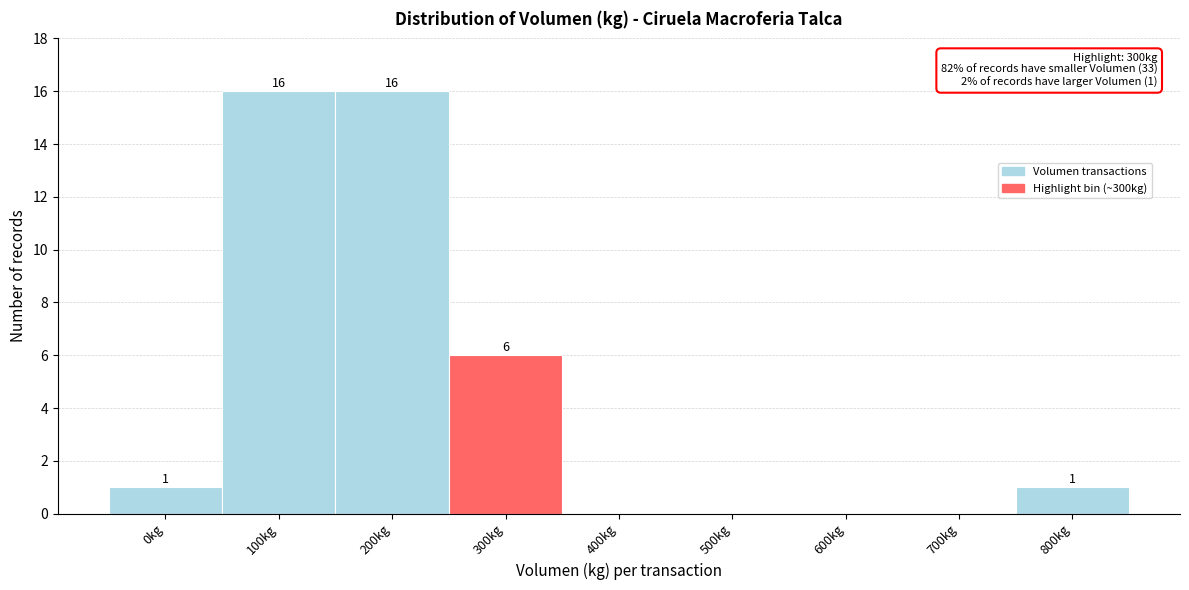

Reading left to right, extract all data points from this chart.

0kg=1	100kg=16	200kg=16	300kg=6	400kg=0	500kg=0	600kg=0	700kg=0	800kg=1